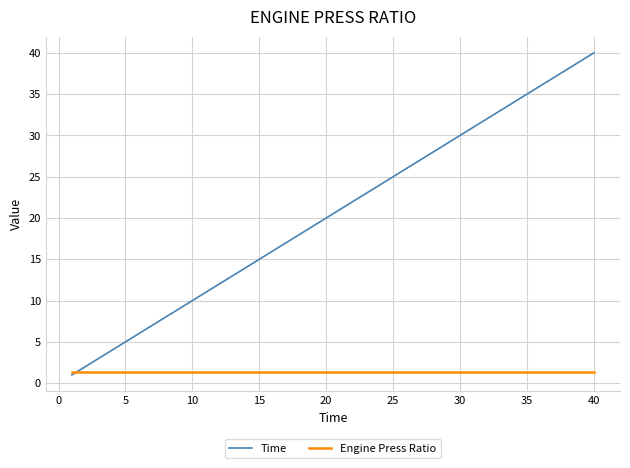

Which series has the largest total across all categories?

Time